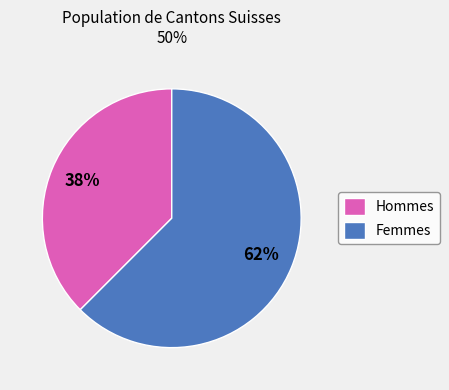

What is the smallest slice in the pie chart?

Hommes